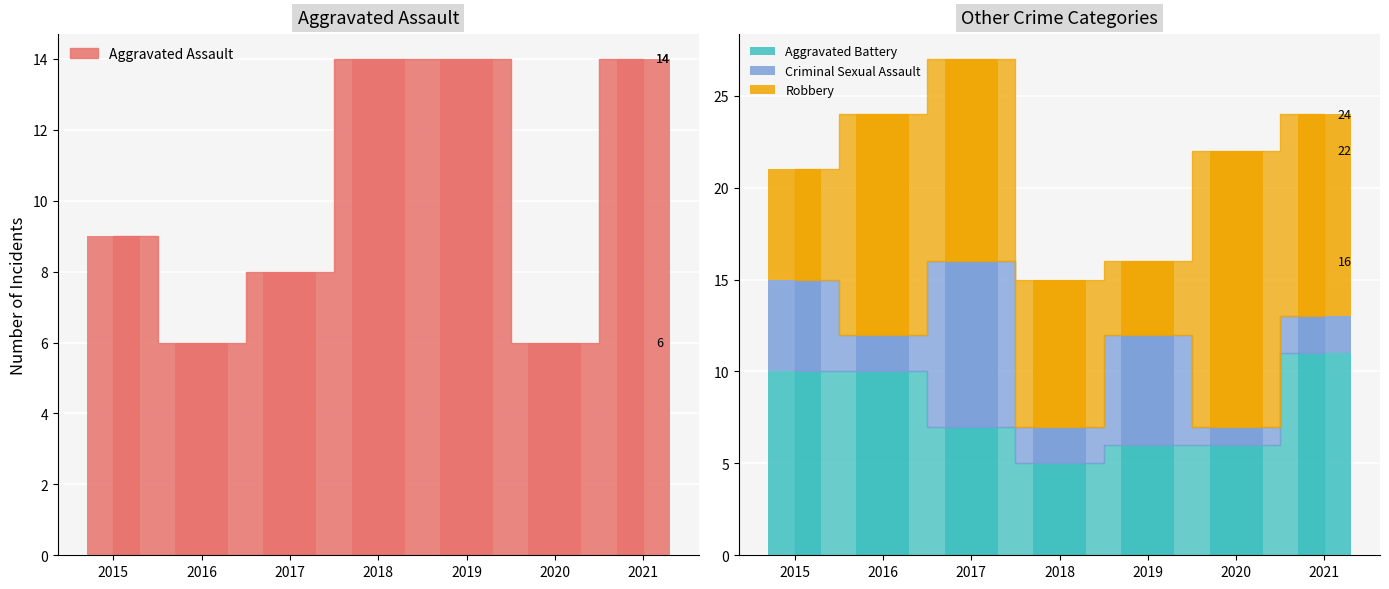

What is the sum of the Aggravated Battery values at 2018 and 2021?

16